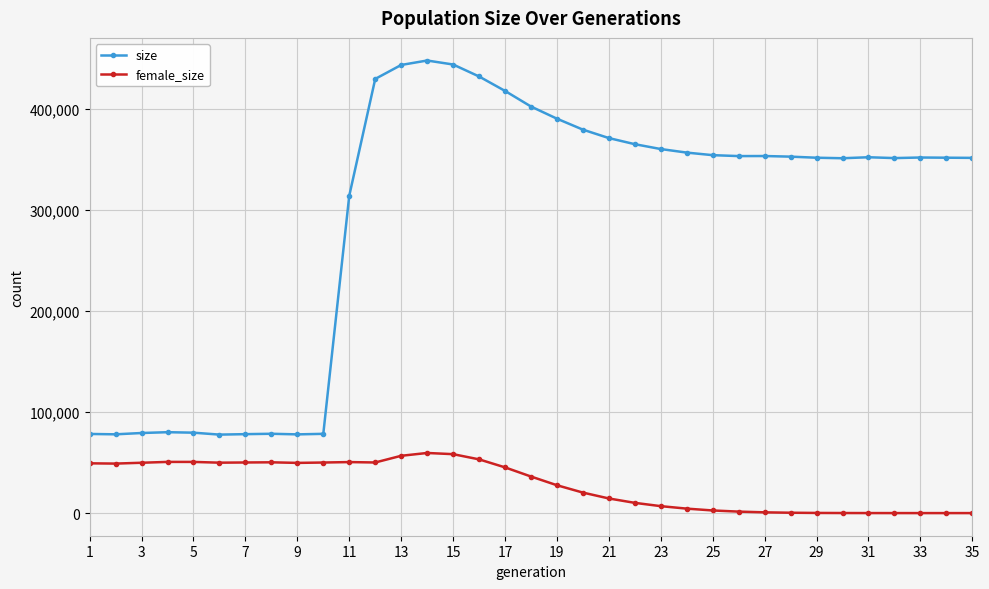

What is the difference between the second highest and second lowest values in the size series?

366187